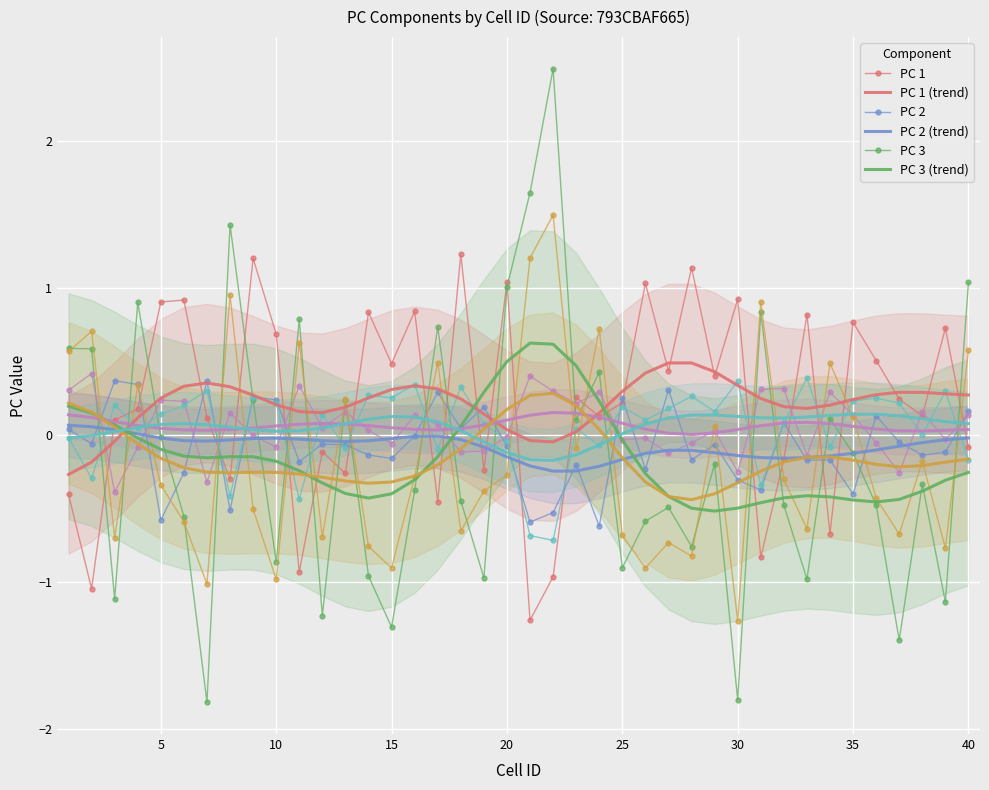

Between 13 and 2, which is larger?

13